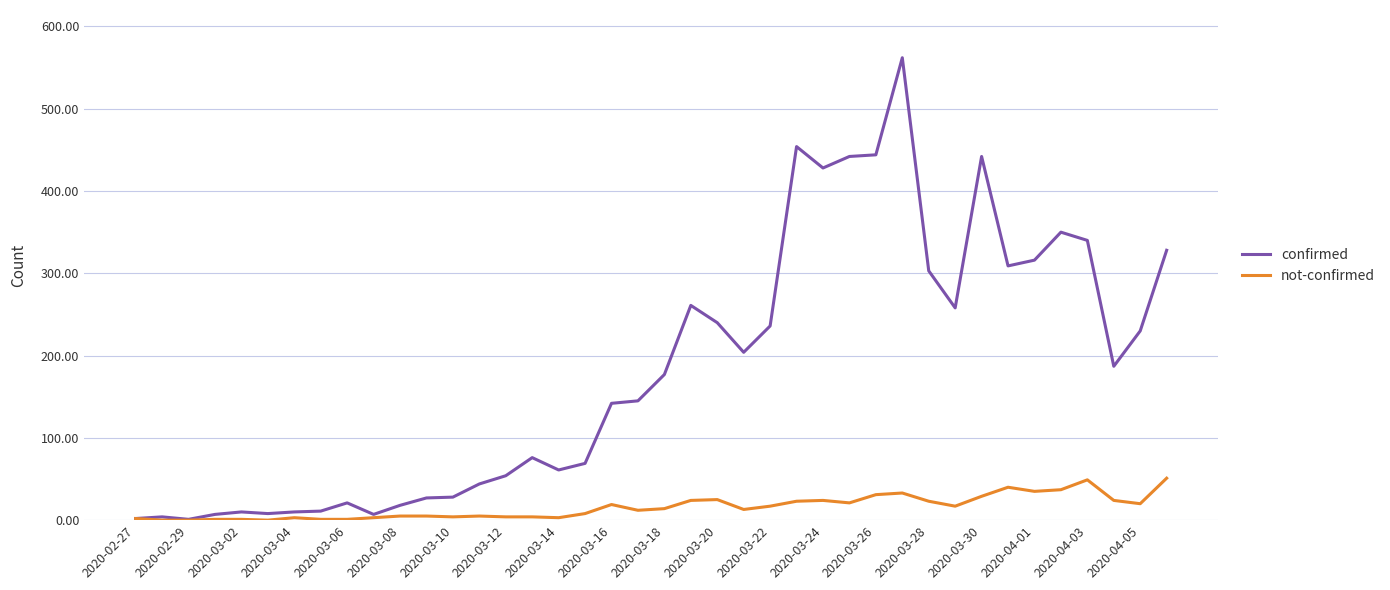

What is the highest value of the confirmed series?

562